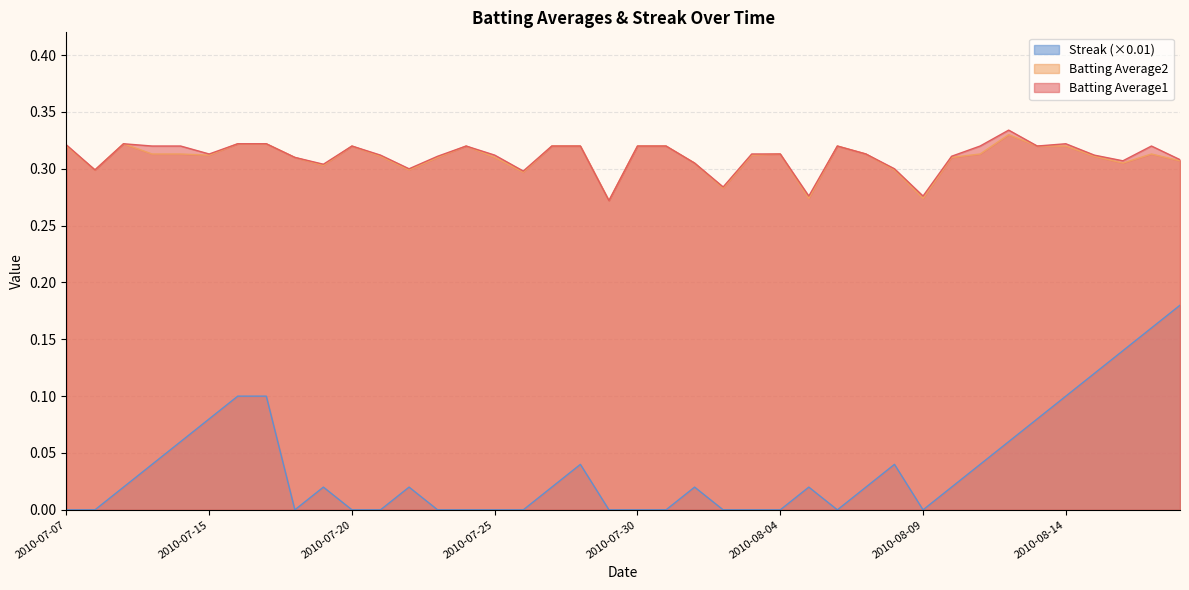

True or false: Batting Average1 and Batting Average2 intersect in this chart.

False